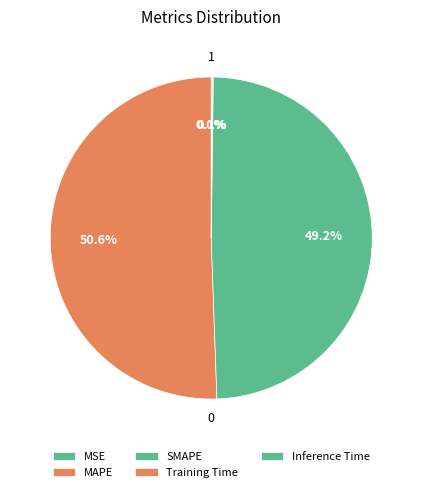

True or false: Training Time accounts for 0% of the total.

True